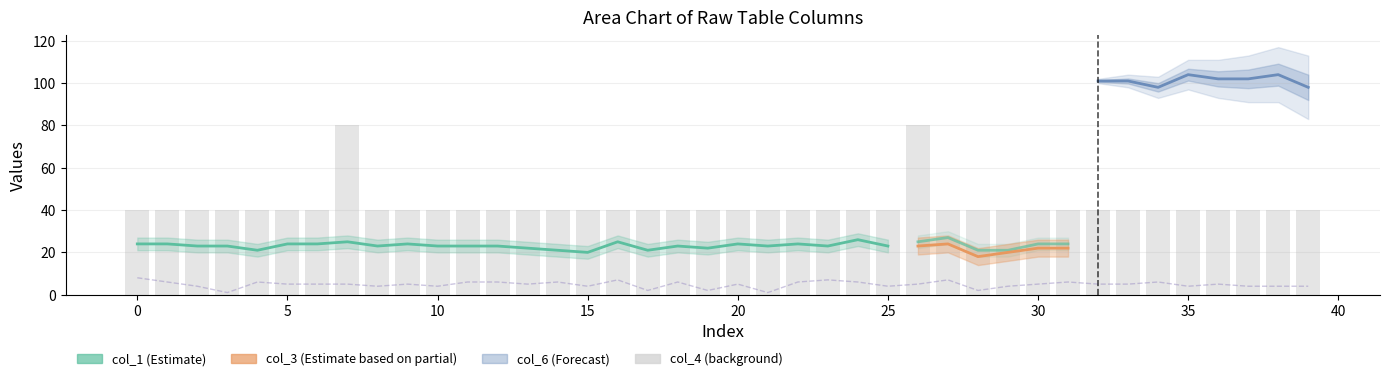

The value of col_1 at 34 is 43. True or false?

False